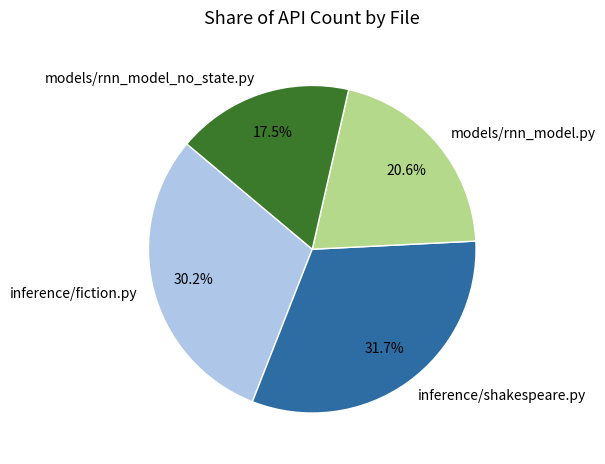

How many slices are in this pie chart?

4